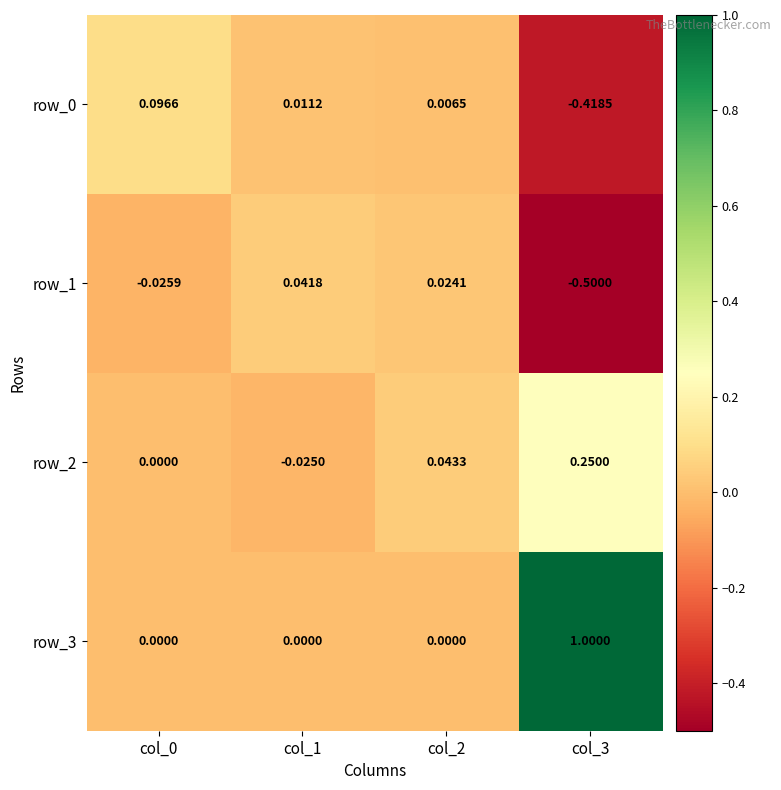

The value of row_0 at col_1 is 0.0. True or false?

False